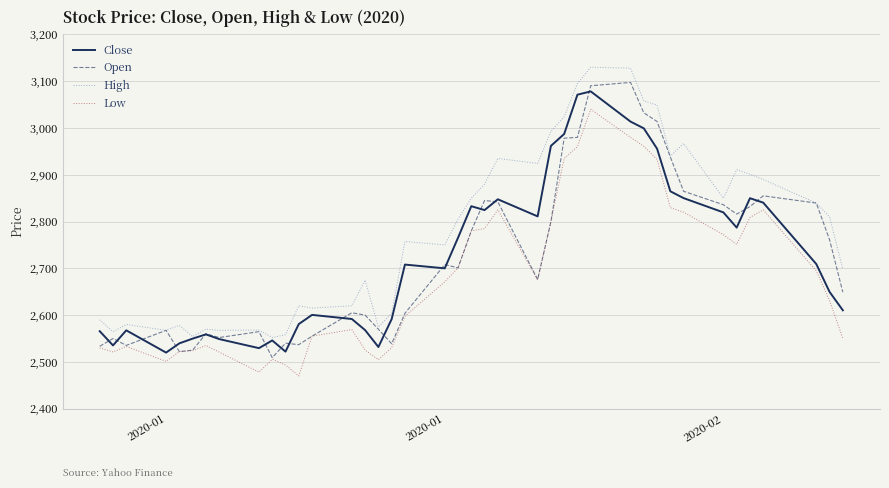

Which series has the largest total across all categories?

High